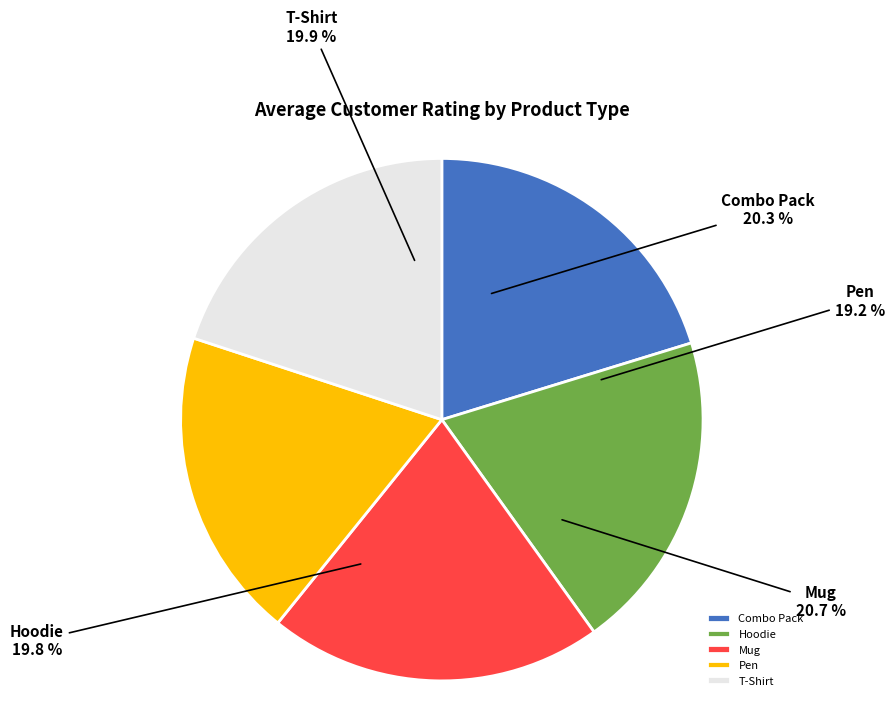

To the nearest percent, what is the difference between the Pen and T-Shirt slice percentages?

1%